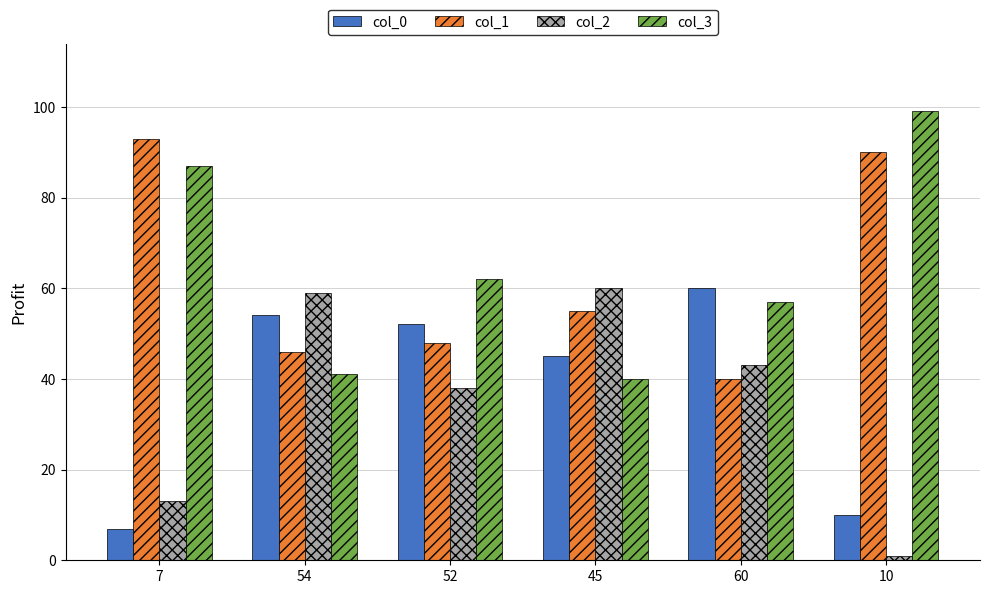

What is the sum of all col_3 values?

386